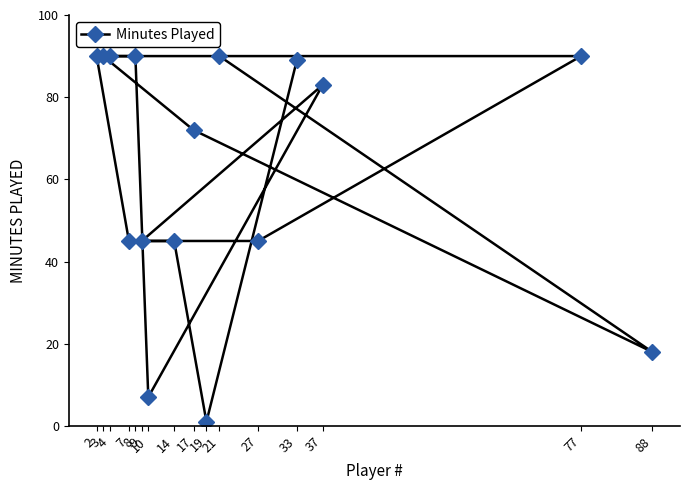

How many values exceed 83?

7